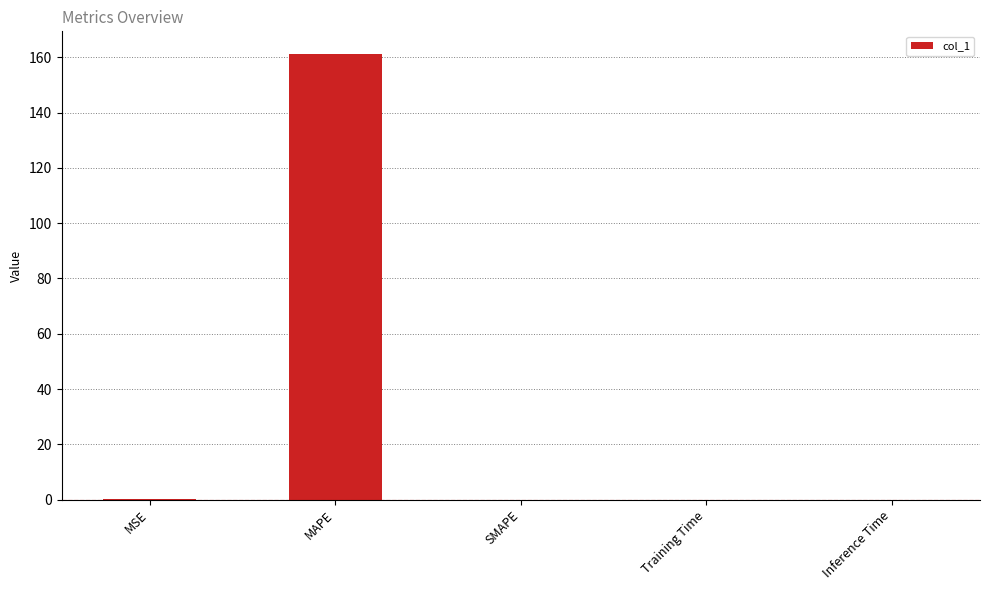

The value at Inference Time is 0.0. True or false?

True